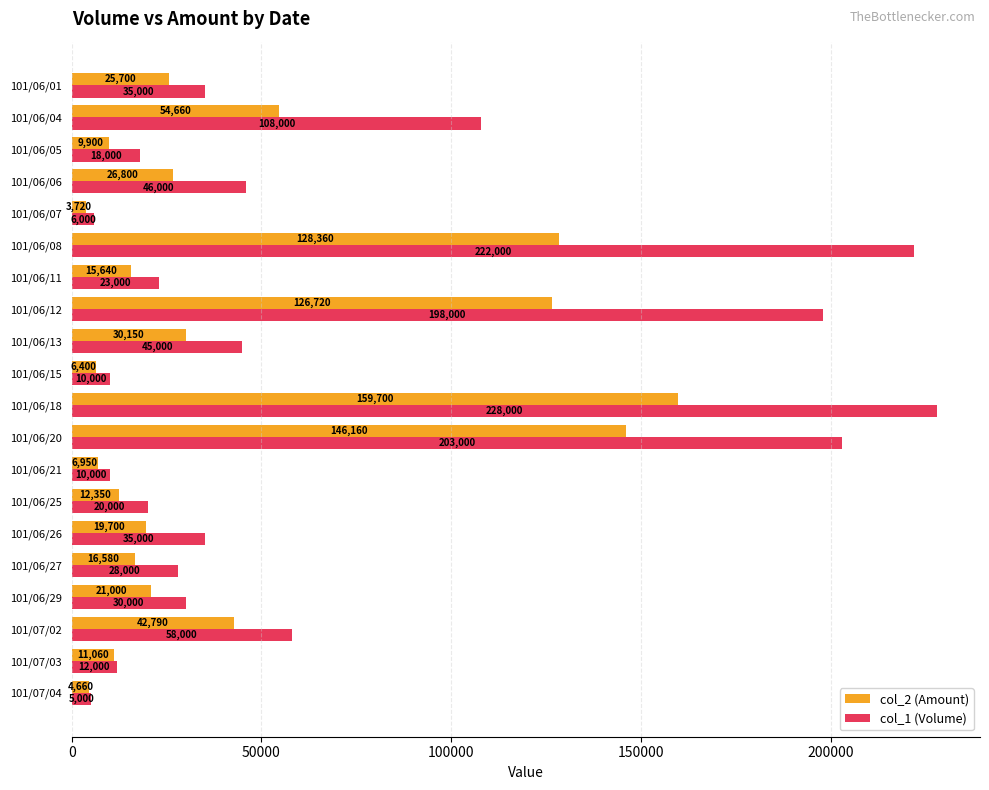

The col_1 (Volume) series shows 46000 at 101/06/06. True or false?

True